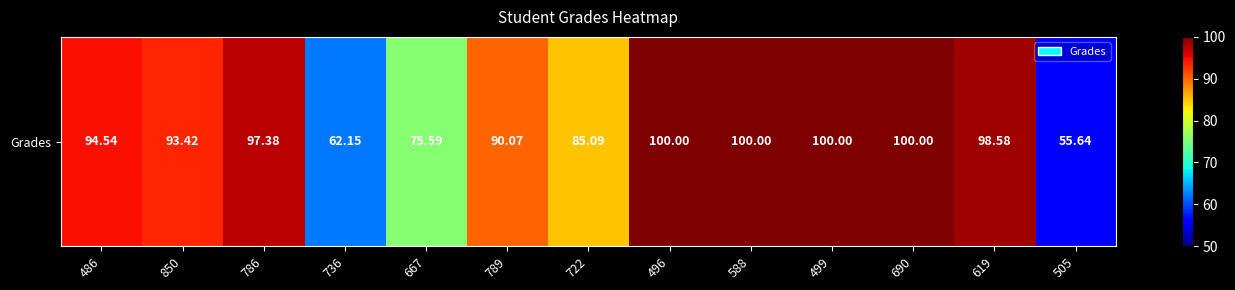

How many values are below 94?

6